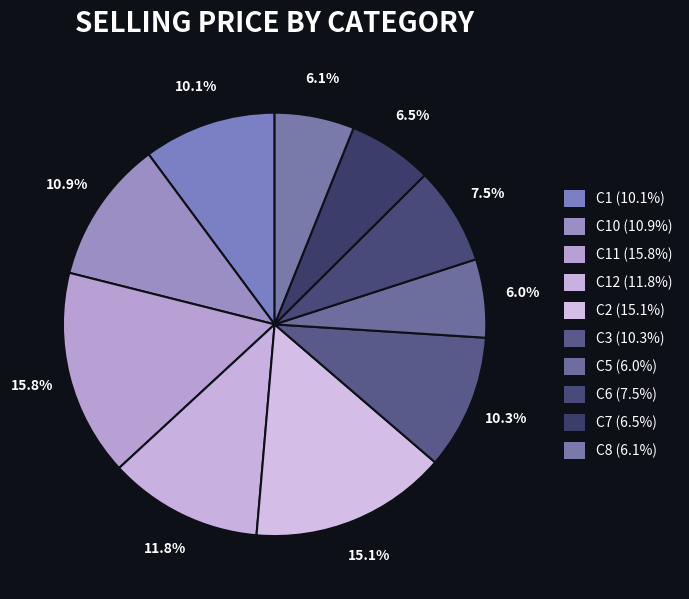

How many segments does this pie chart have?

10